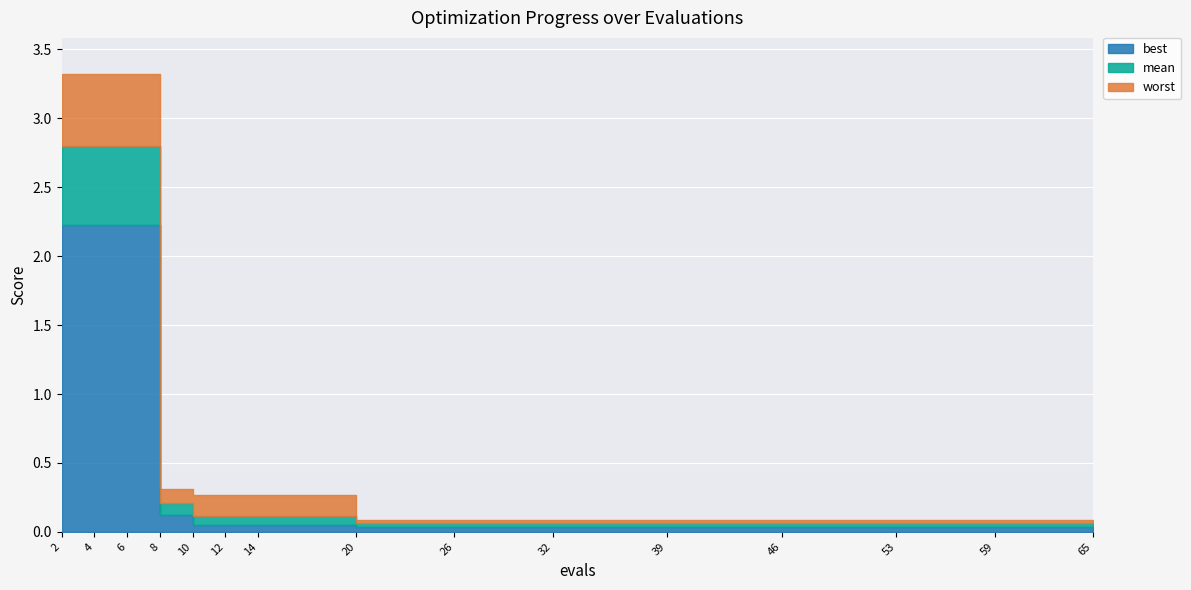

At 14, list the series in order from smallest to largest.

best, mean, worst